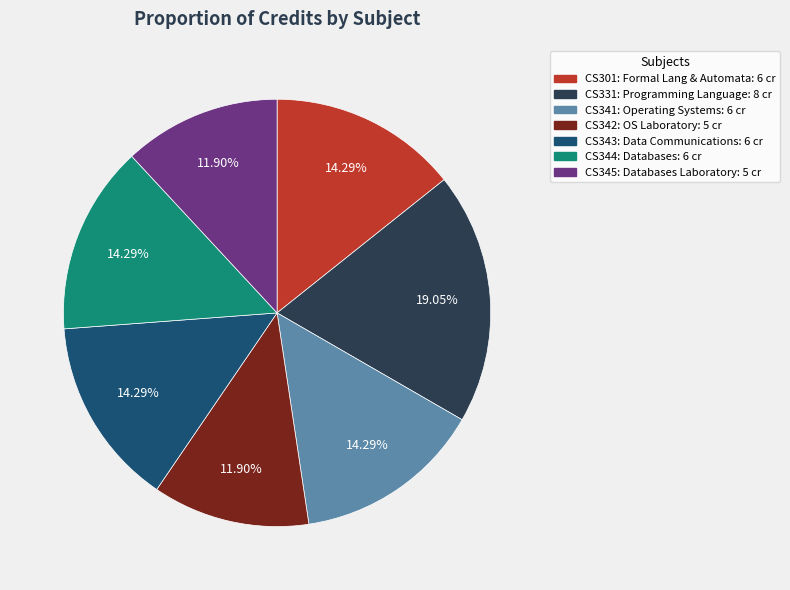

Does any single category account for the majority?

No